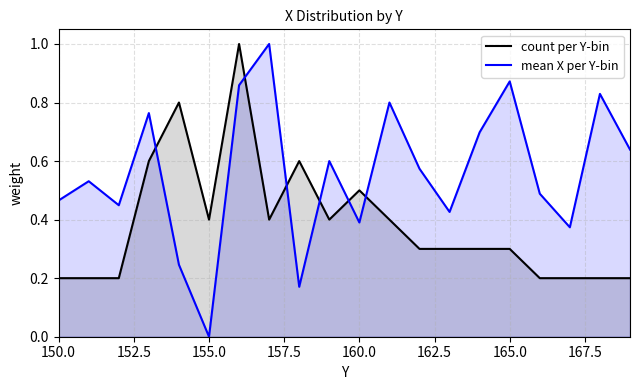

Does the chart display data point markers on the line(s)?

No